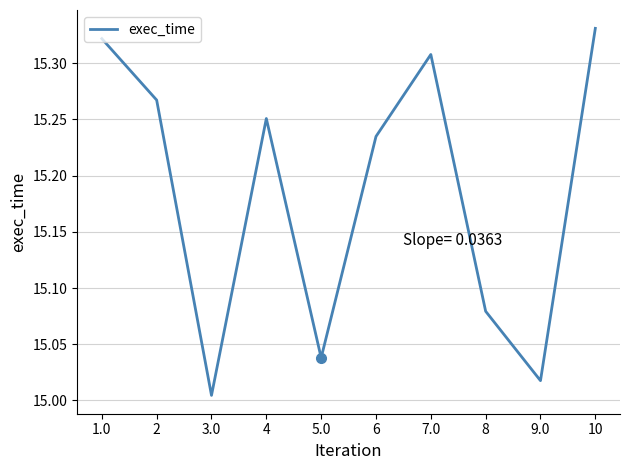

What is the difference between the second highest and second lowest values?

0.3